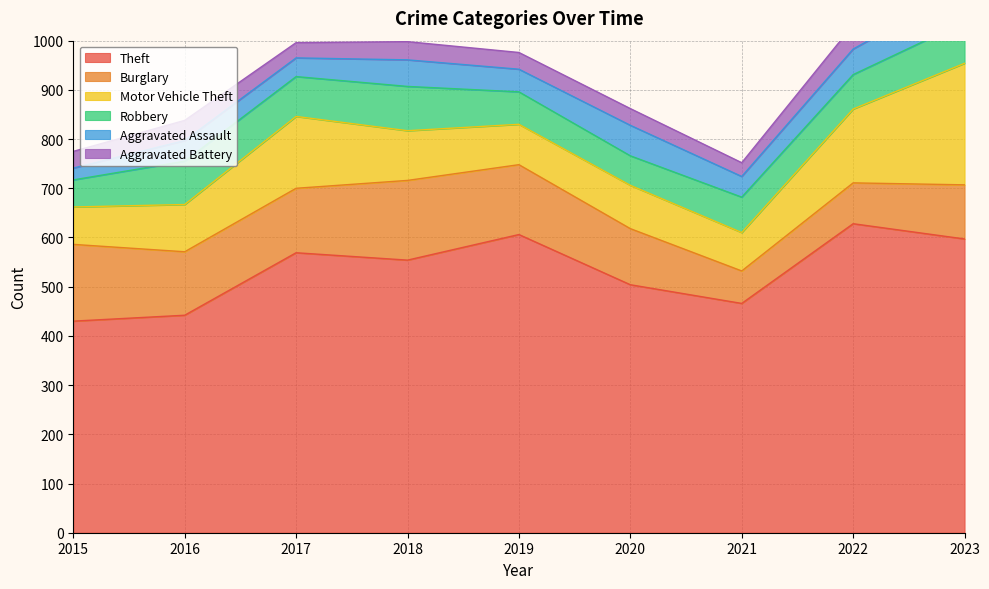

At which category is the sum across all series the highest?

2023